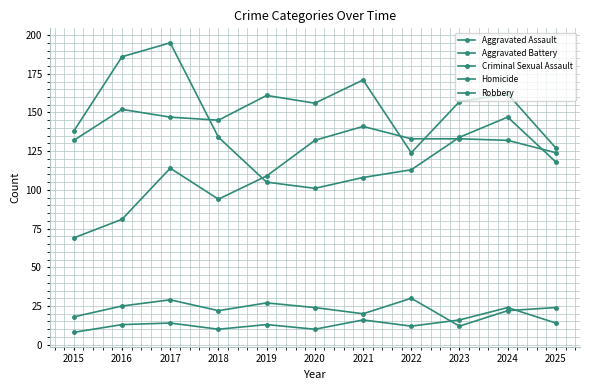

What is the average value of the Aggravated Battery series?

149